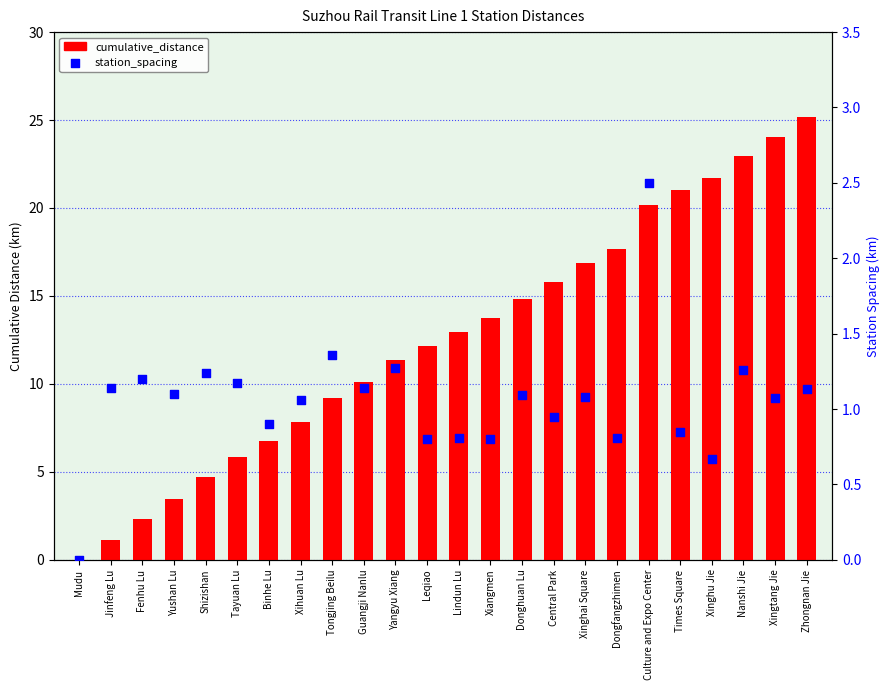

What are all the series names shown in the legend?

cumulative_distance, station_spacing